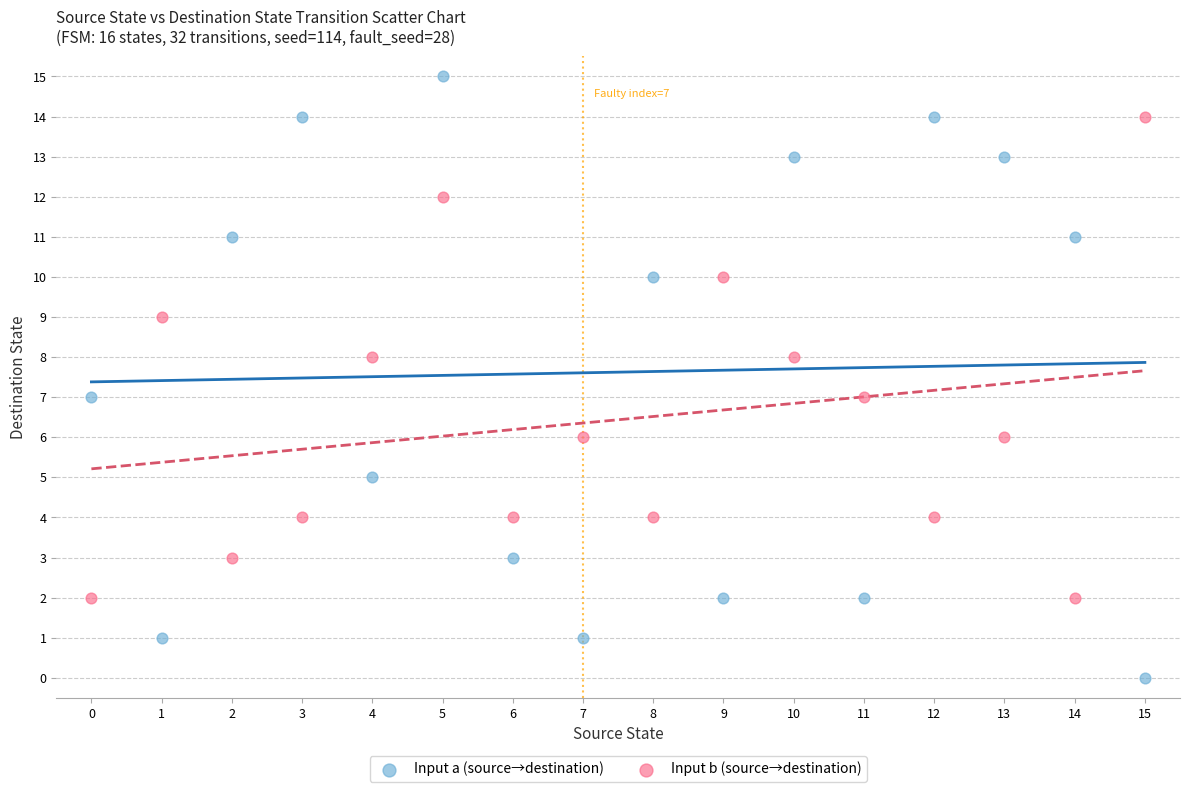

What are all the series names shown in the legend?

Input a (source→destination), Input b (source→destination)